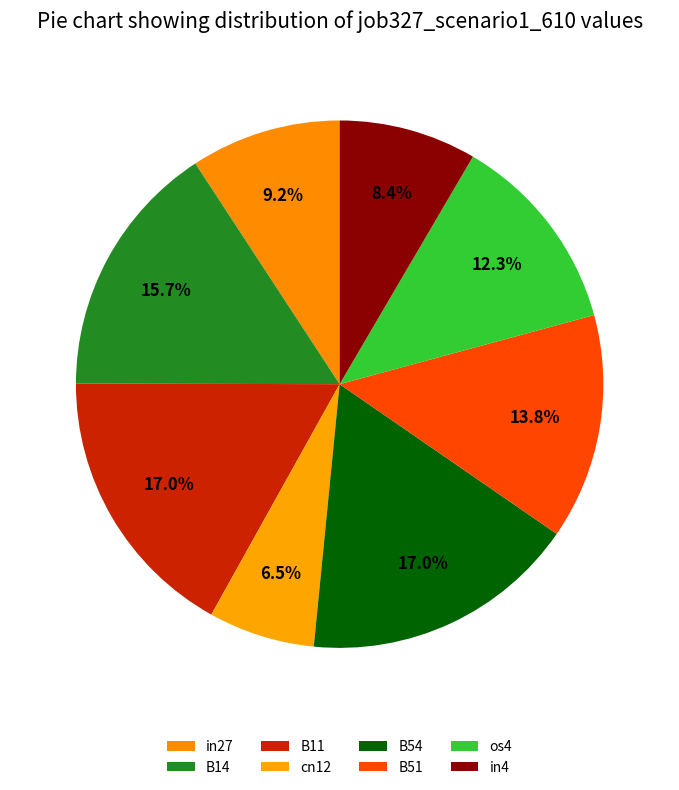

True or false: B54 accounts for 17% of the total.

True